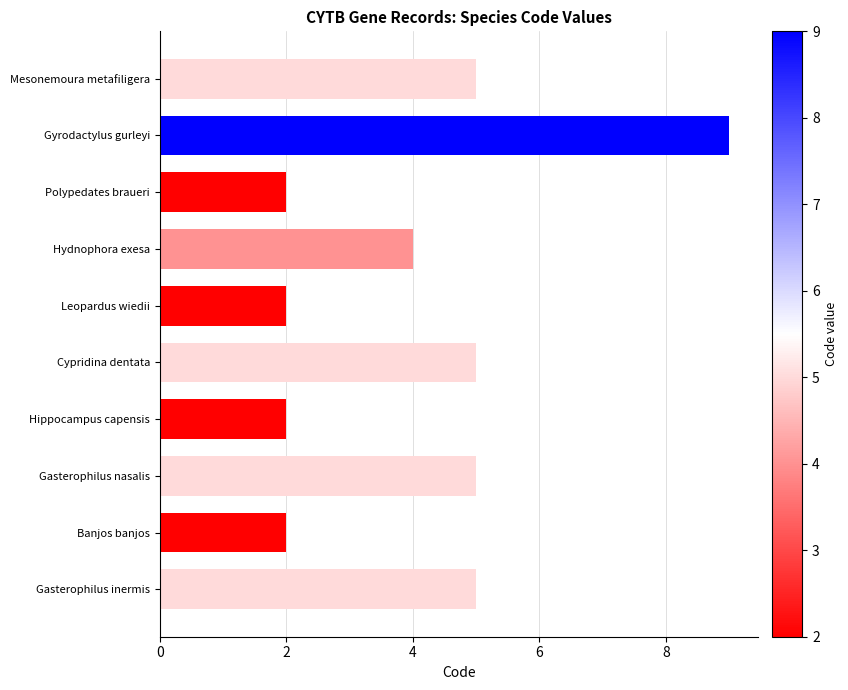

How many bars are there in total?

10